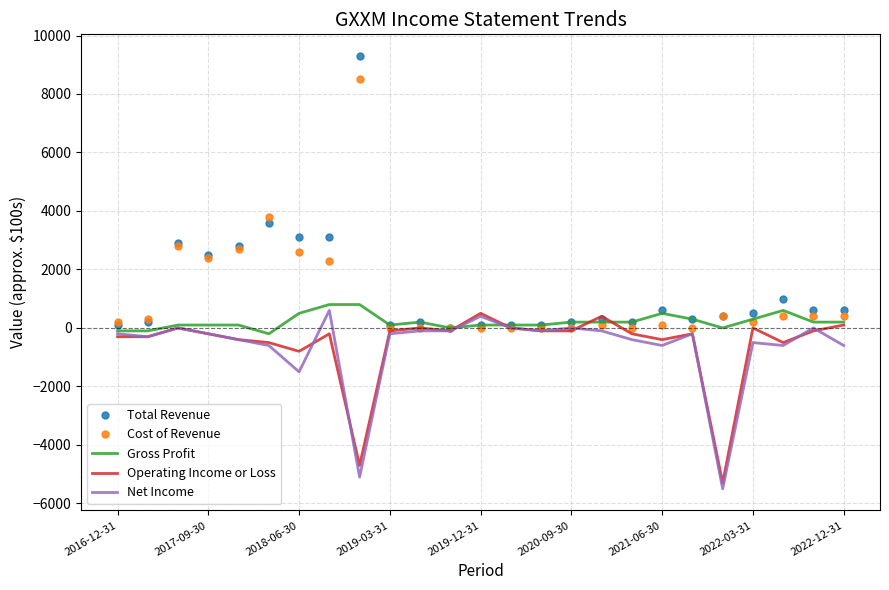

Reading right to left, list all the values displayed in this chart.

Total Revenue: 600	600	1000	500	400	300	600	200	300	200	100	100	100	0	200	100	9300	3100	3100	3600	2800	2500	2900	200	100
Cost of Revenue: 400	400	400	200	400	0	100	0	100	0	0	0	0	0	0	0	8500	2300	2600	3800	2700	2400	2800	300	200
Gross Profit: 200	200	600	300	0	300	500	200	200	200	100	100	100	0	200	100	800	800	500	-200	100	100	100	-100	-100
Operating Income or Loss: 100	-100	-500	0	-5300	-200	-400	-200	400	-100	-100	0	500	-100	0	-100	-4700	-200	-800	-500	-400	-200	0	-300	-300
Net Income: -600	0	-600	-500	-5500	-200	-600	-400	-100	0	-100	0	400	-100	-100	-200	-5100	600	-1500	-600	-400	-200	0	-300	-200